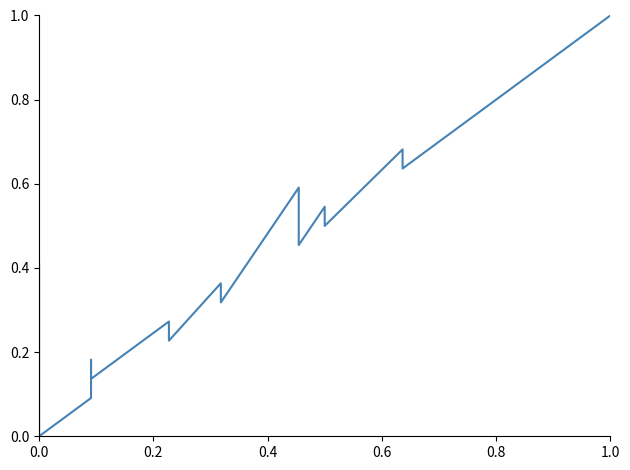

How many data points does each series have?

20